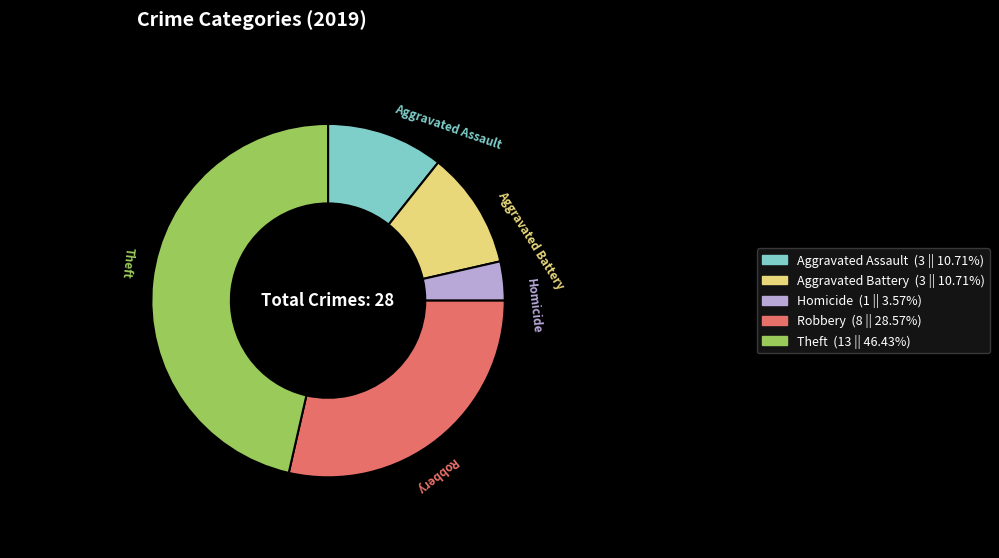

Is there a majority slice in this chart?

No